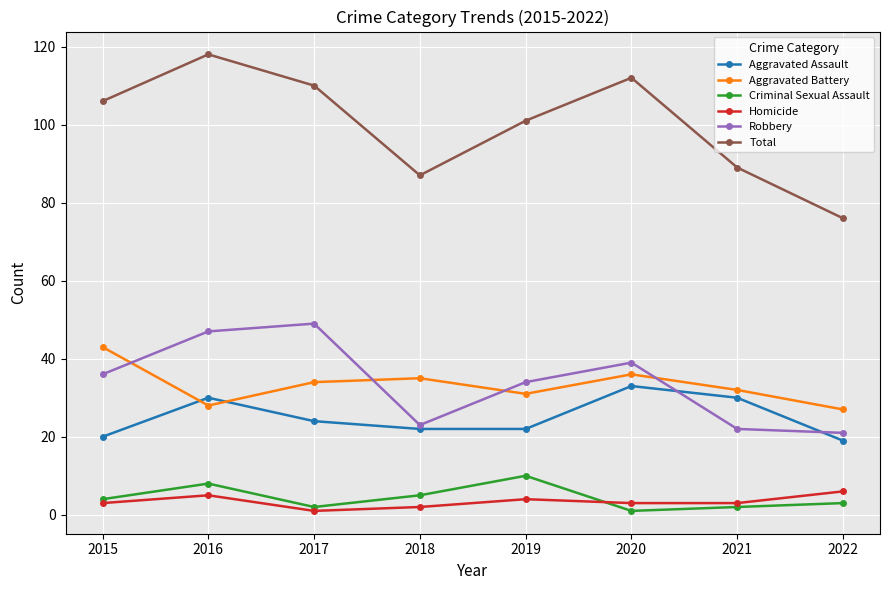

Is the value of Criminal Sexual Assault at 2015 greater than the value of Total at 2017?

No